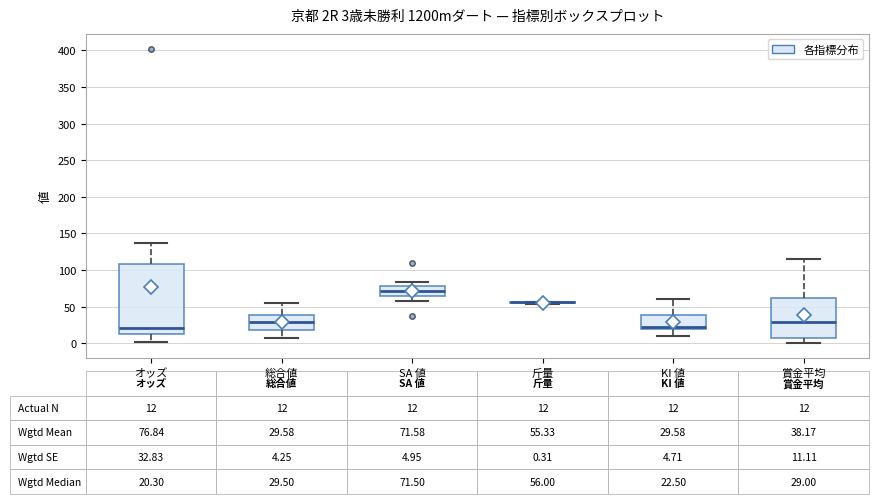

Which box is the tallest, from its lower edge to its upper edge?

オッズ